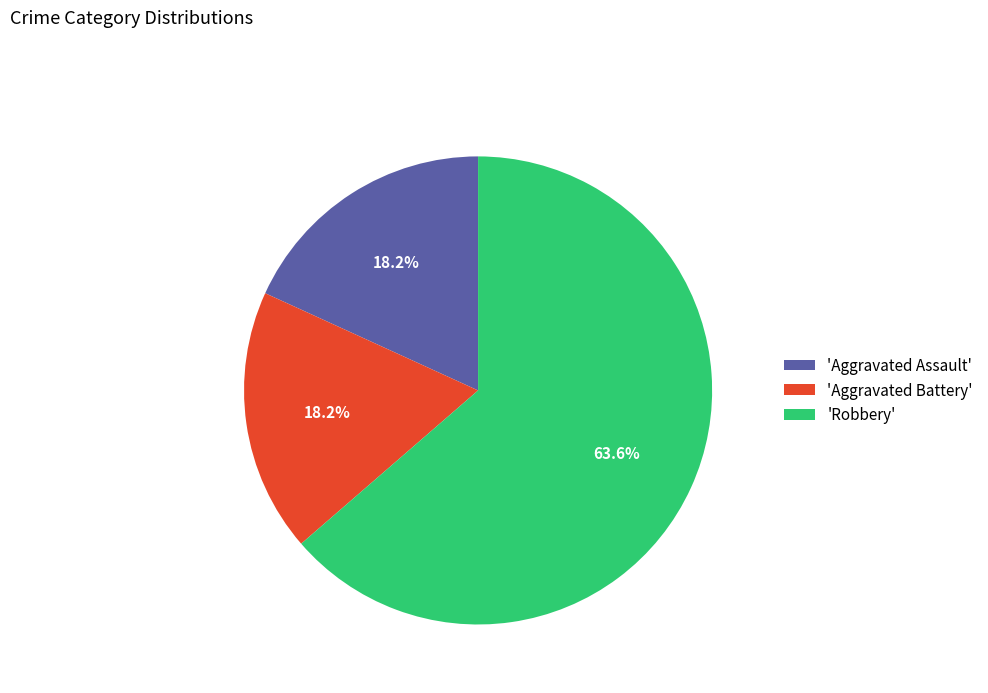

Combined, what portion of the pie is 'Aggravated Assault' and 'Aggravated Battery'?

36.4%